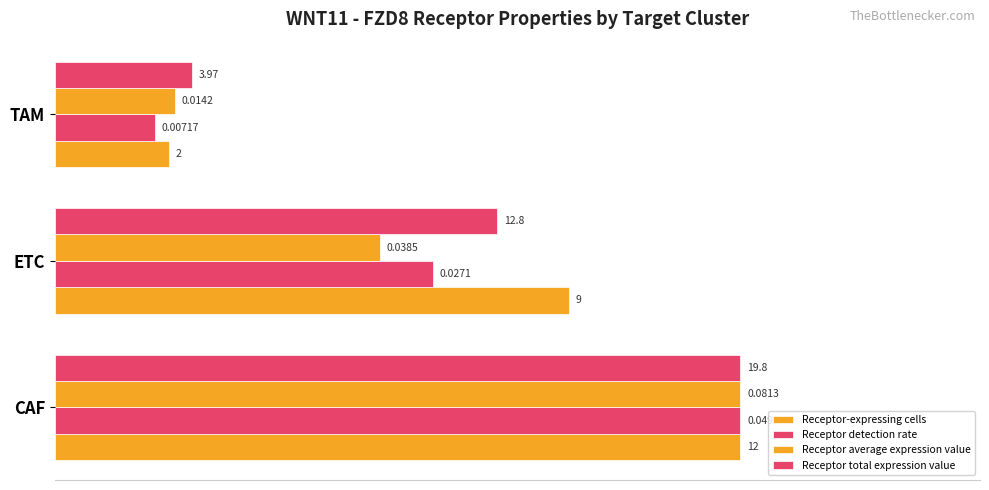

What are all the series names shown in the legend?

Receptor-expressing cells, Receptor detection rate, Receptor average expression value, Receptor total expression value